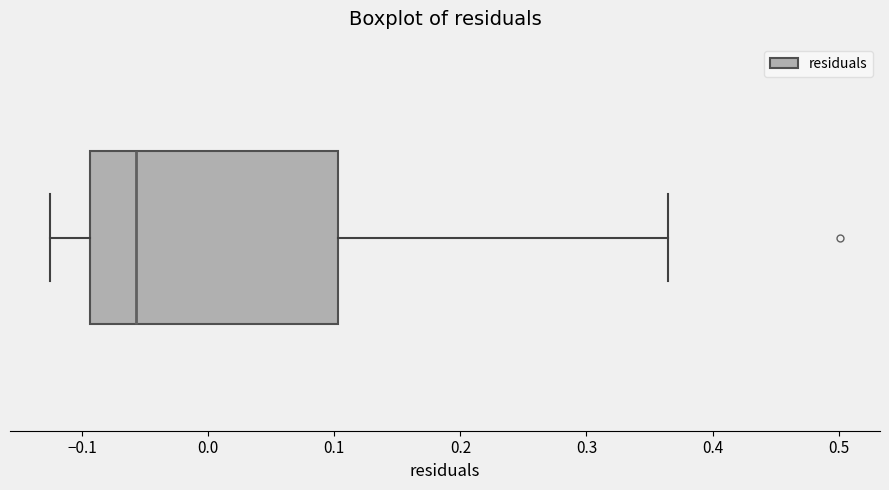

Read this box plot against the x-axis: the position of the median line, the range covered by the box, and the ends of both whiskers. The values are not printed on the chart, so give them approximately, as read against the axis.

median -0.06, box -0.09 to 0.10, whiskers -0.13 to 0.36